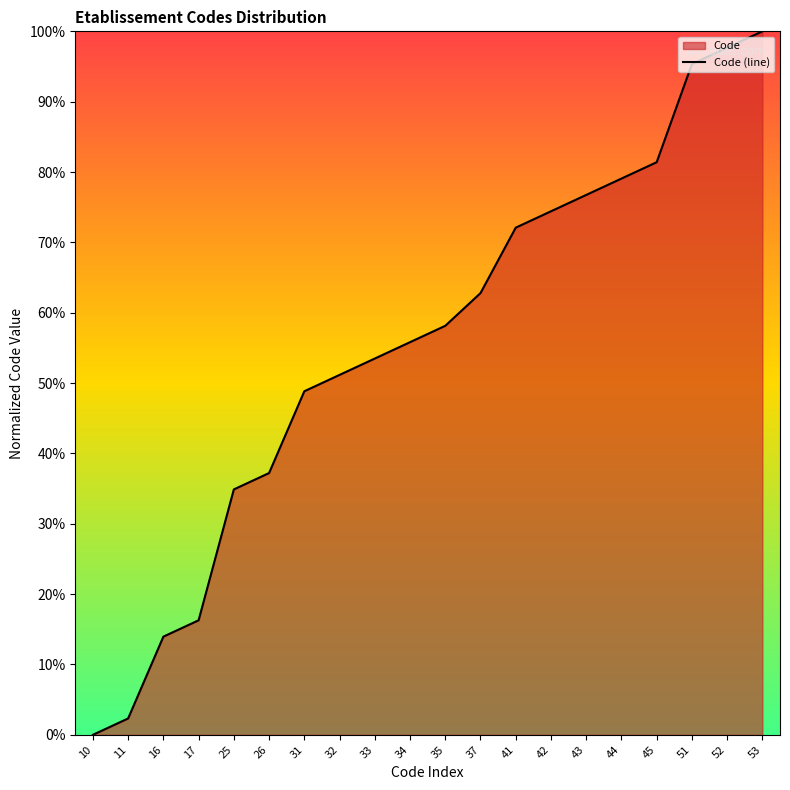

How many positive values are there?

19